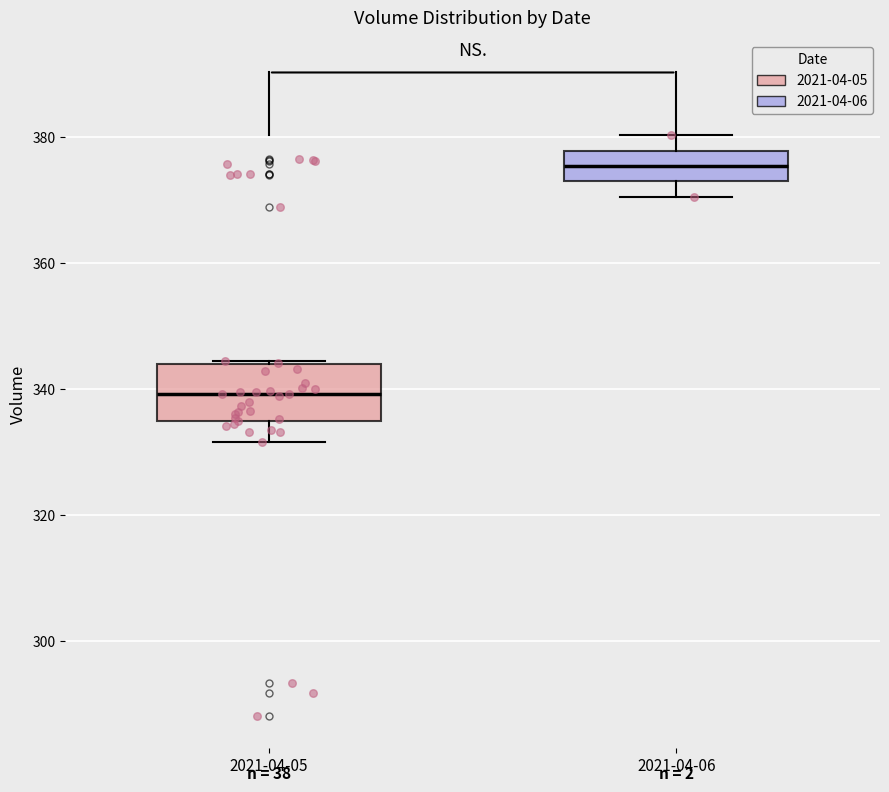

Where does the upper whisker of the box for 2021-04-06 end on the y-axis? The values are not printed on the chart, so give them approximately, as read against the axis.

380